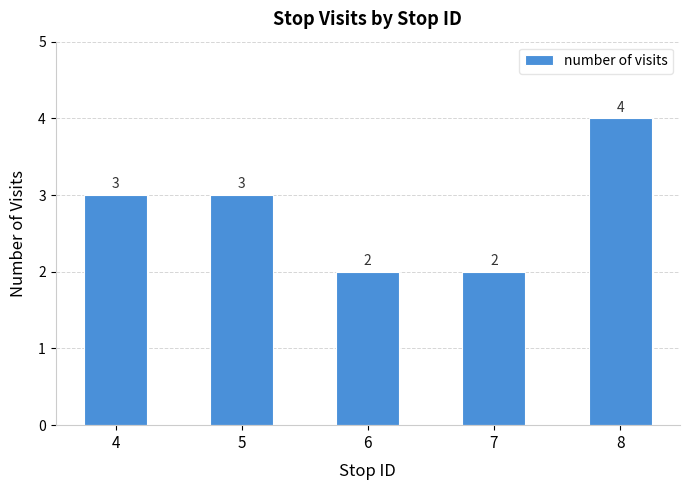

The value at 8 is 1. True or false?

False